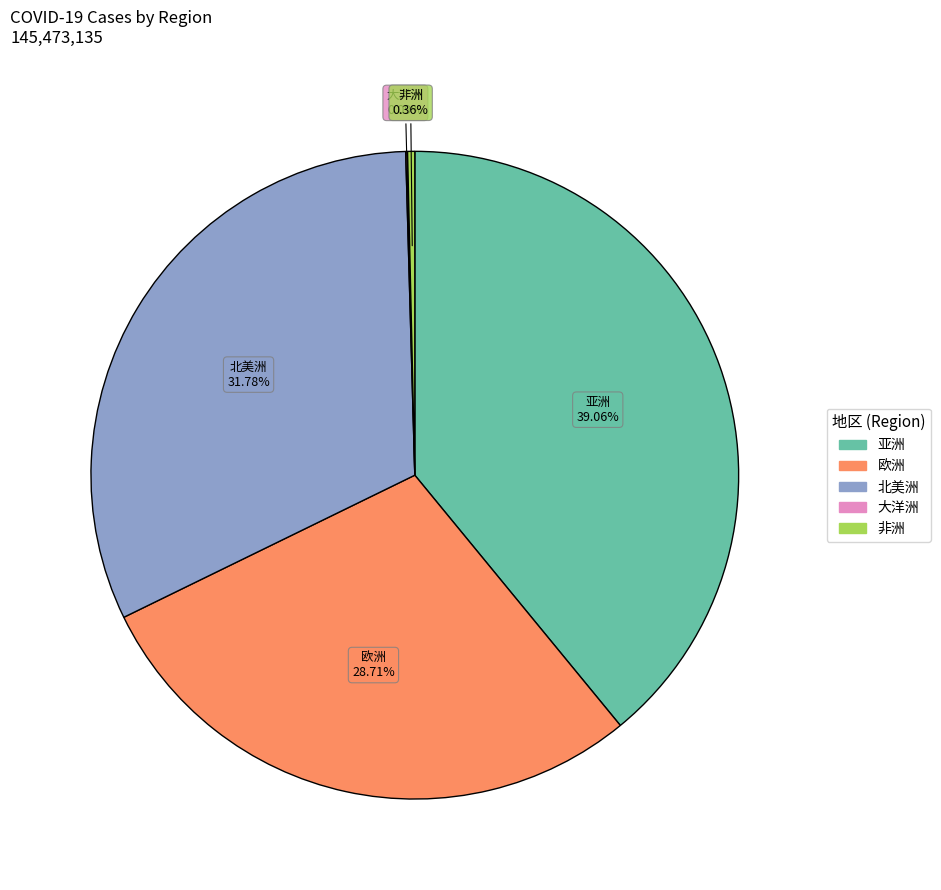

What percentage is NOT represented by 亚洲?

60.9%